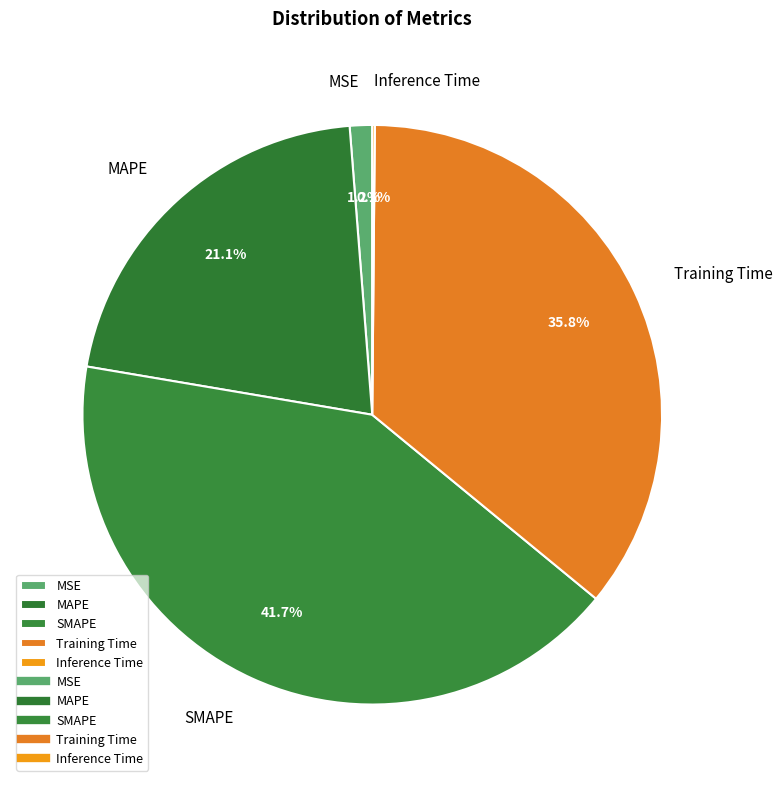

What is the largest slice in the pie chart?

SMAPE